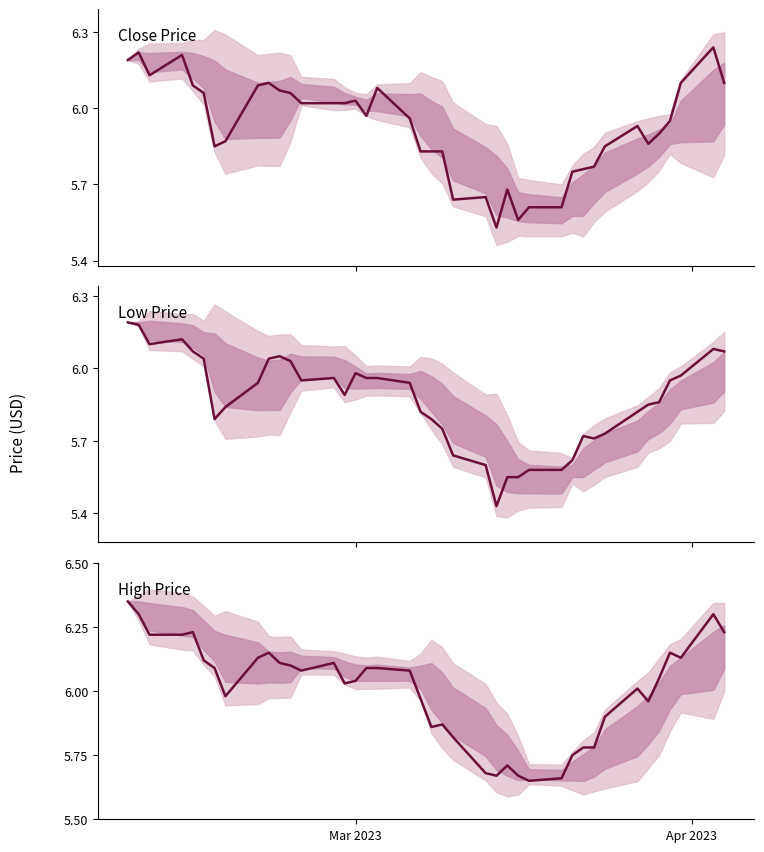

Is it true that low equals 2.1 at 10?

False